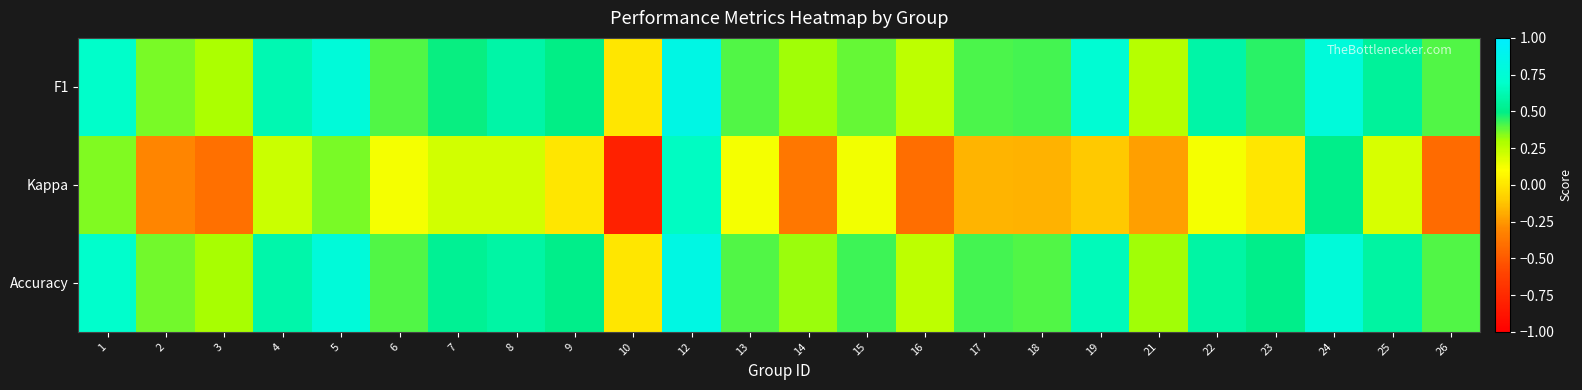

Between 4 and 15, which is larger?

4